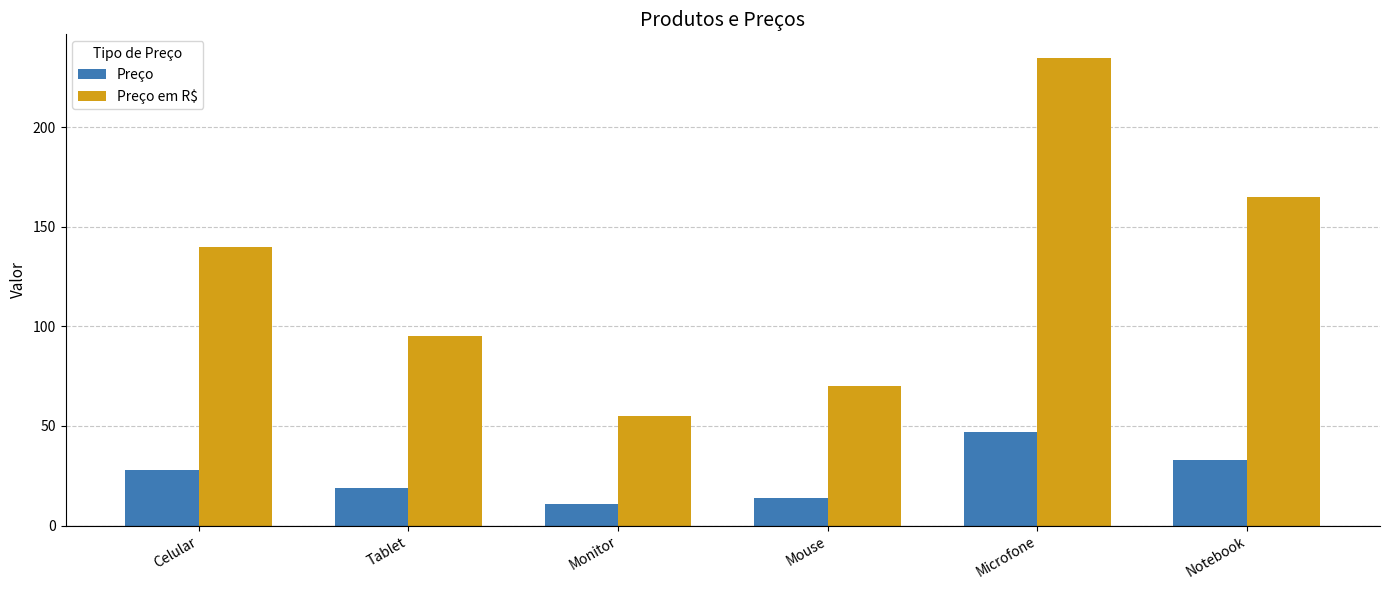

What is the greatest value displayed?

235